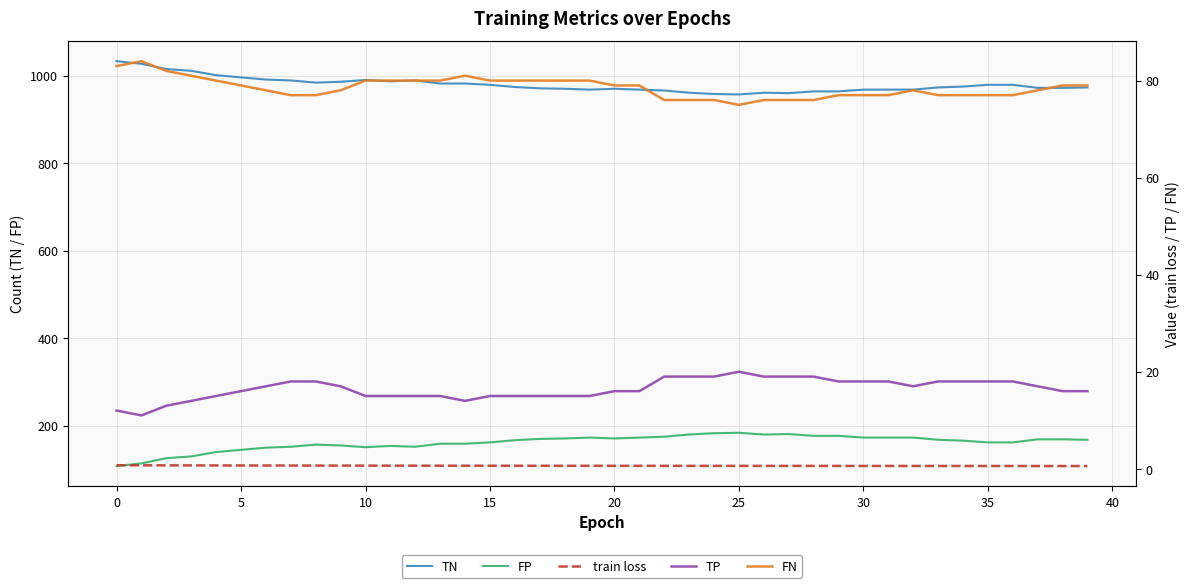

Where is the first local minimum for FN?

25